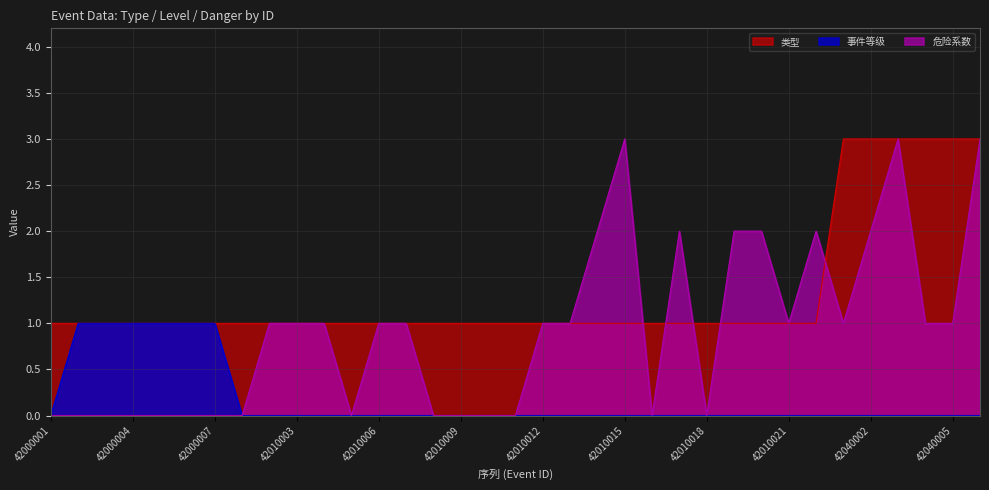

What is the spread (max minus min) of values at 42000002?

1